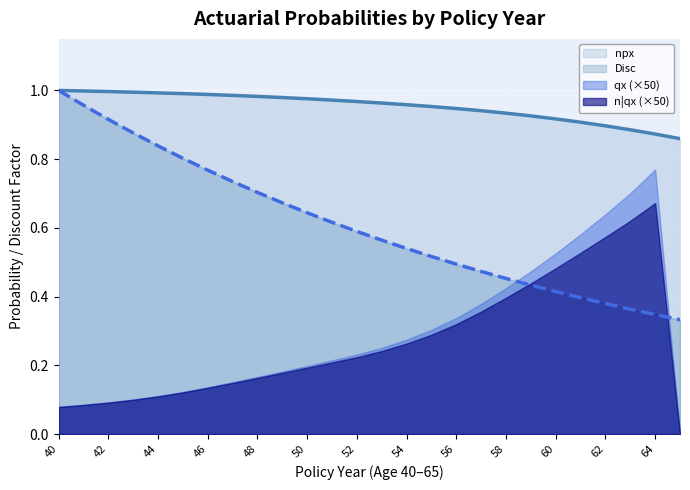

True or false: Disc and npx cross at least once.

False